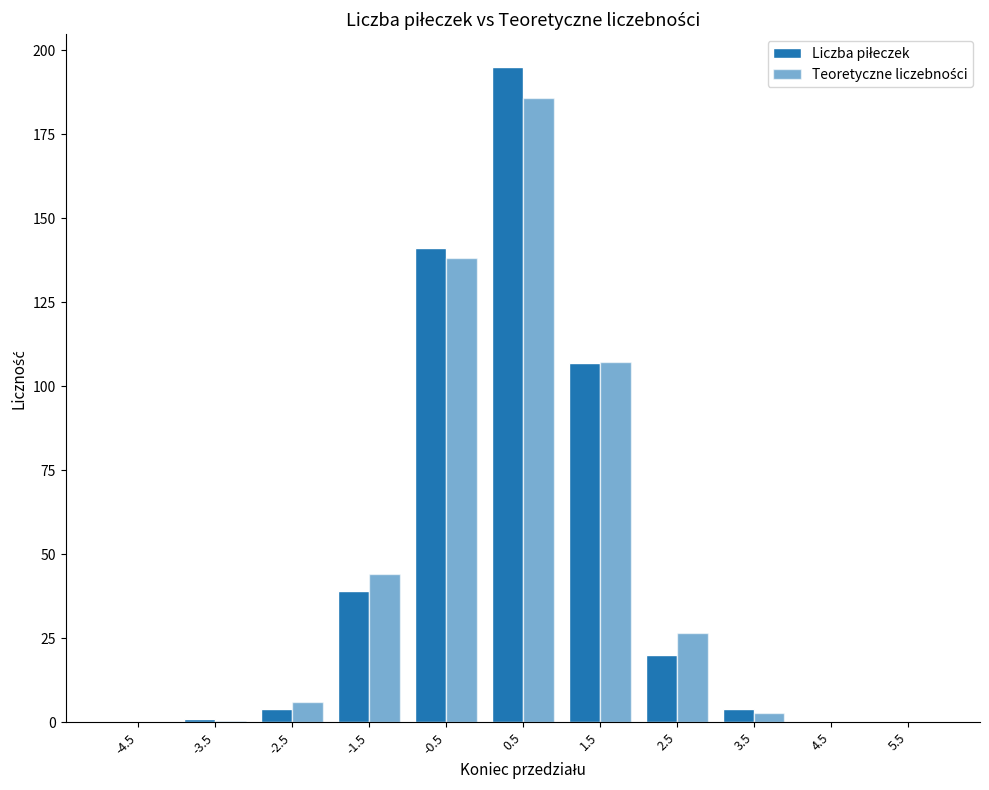

Count the number of data series in this chart.

2